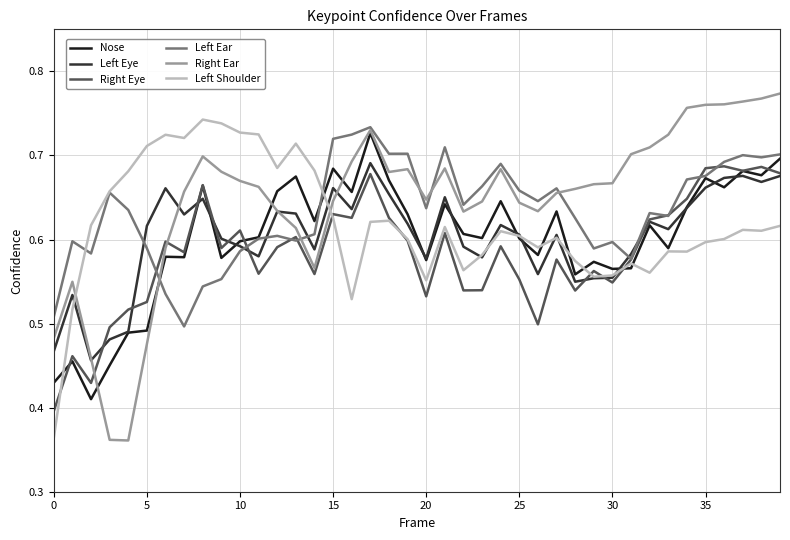

How many lines are shown in the chart?

6